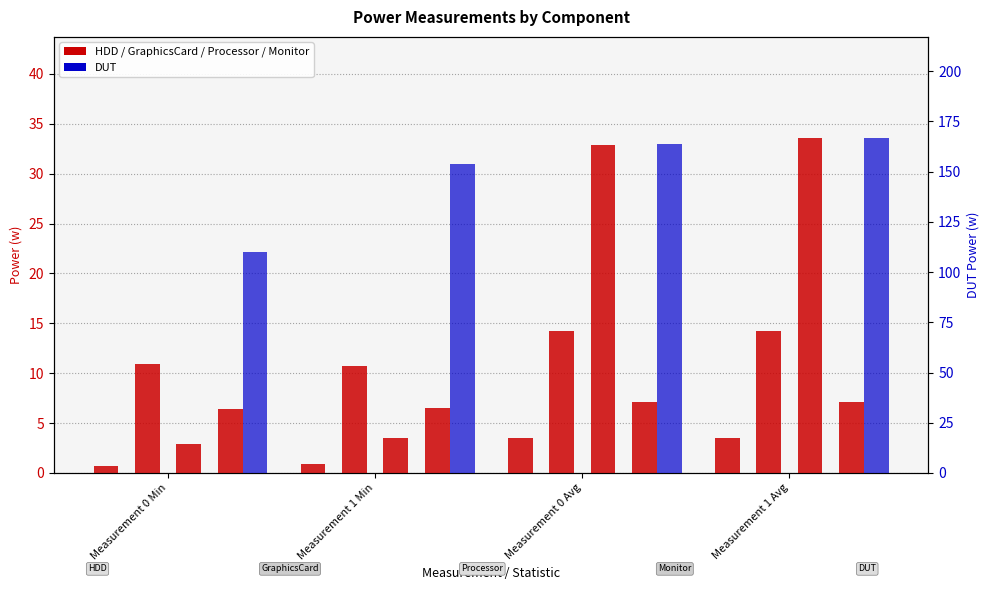

At Measurement 0 Min, list the series in order from largest to smallest.

DUT, HDD